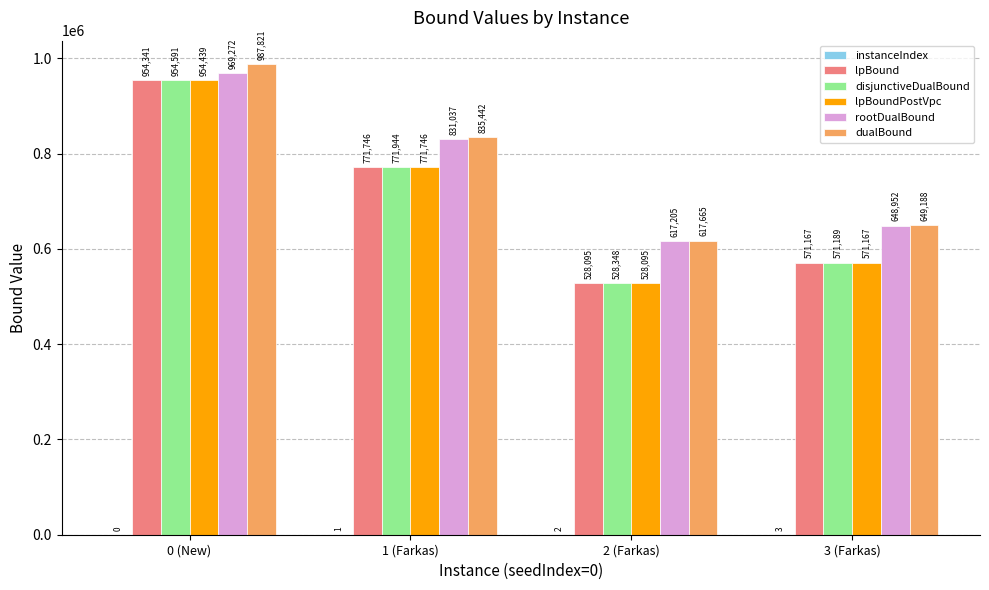

The value of dualBound at 2 (Farkas) is 617665.4. True or false?

True